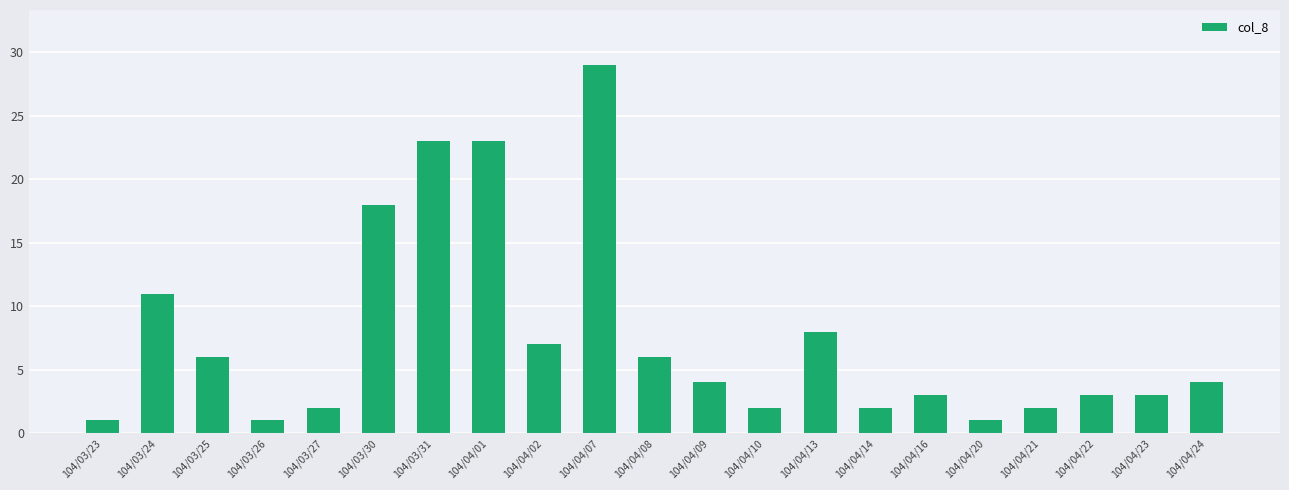

What position from the left is 104/04/10?

13